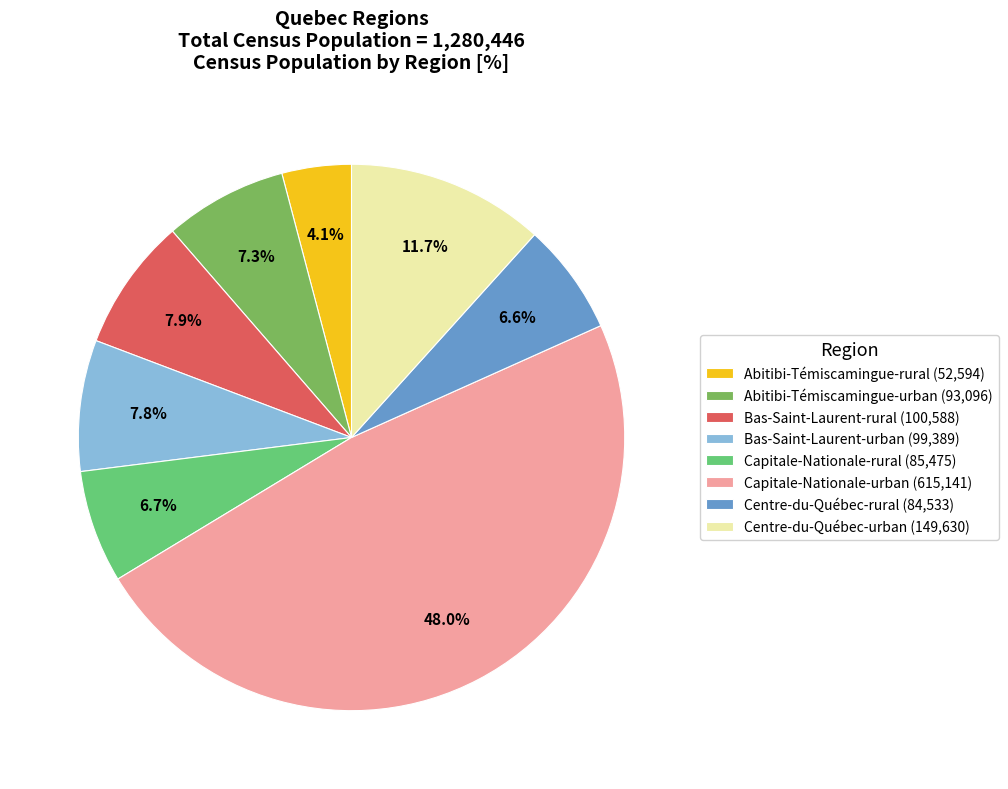

Do Capitale-Nationale-rural (85,475) and Abitibi-Témiscamingue-urban (93,096) together represent more than half of the pie?

No